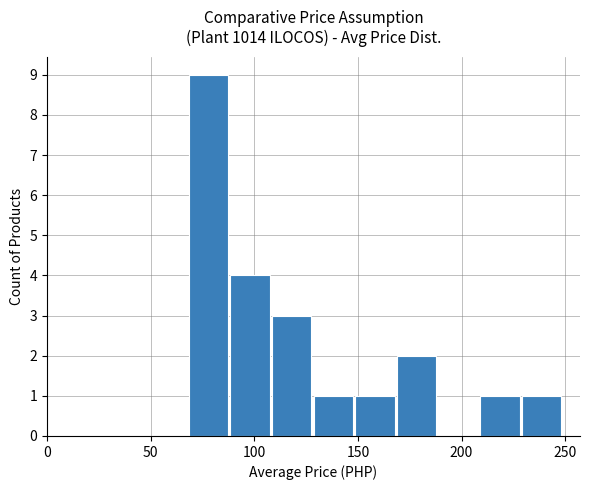

What is the maximum value shown in the chart?

9